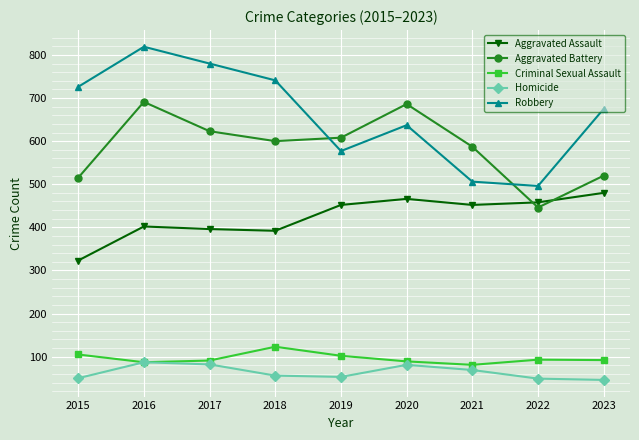

True or false: Aggravated Assault has a value of 452 at 2019.

True